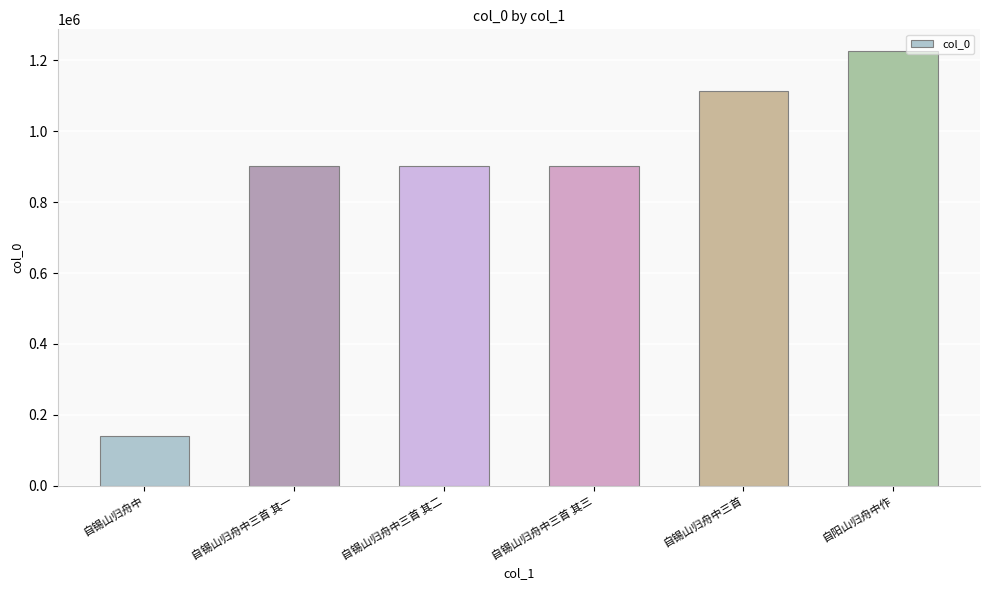

How many values are below 902514?

3